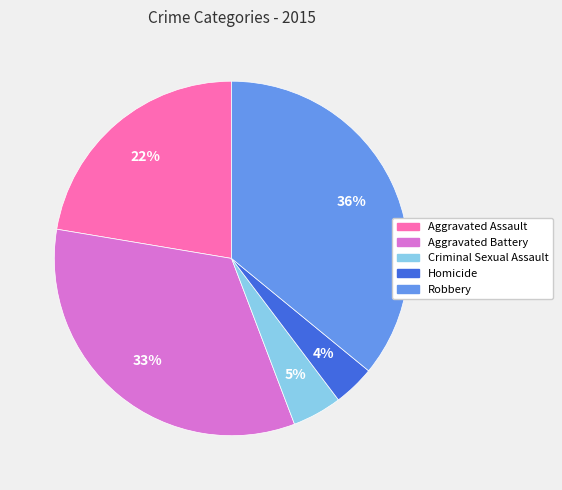

Which category has the biggest portion of the pie?

Robbery